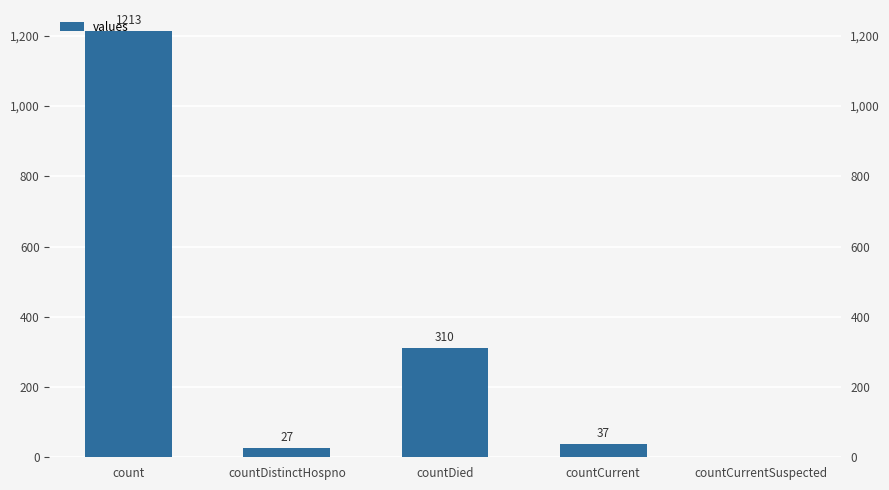

Reading left to right, transcribe all the data shown in this chart.

count=1213	countDistinctHospno=27	countDied=310	countCurrent=37	countCurrentSuspected=0